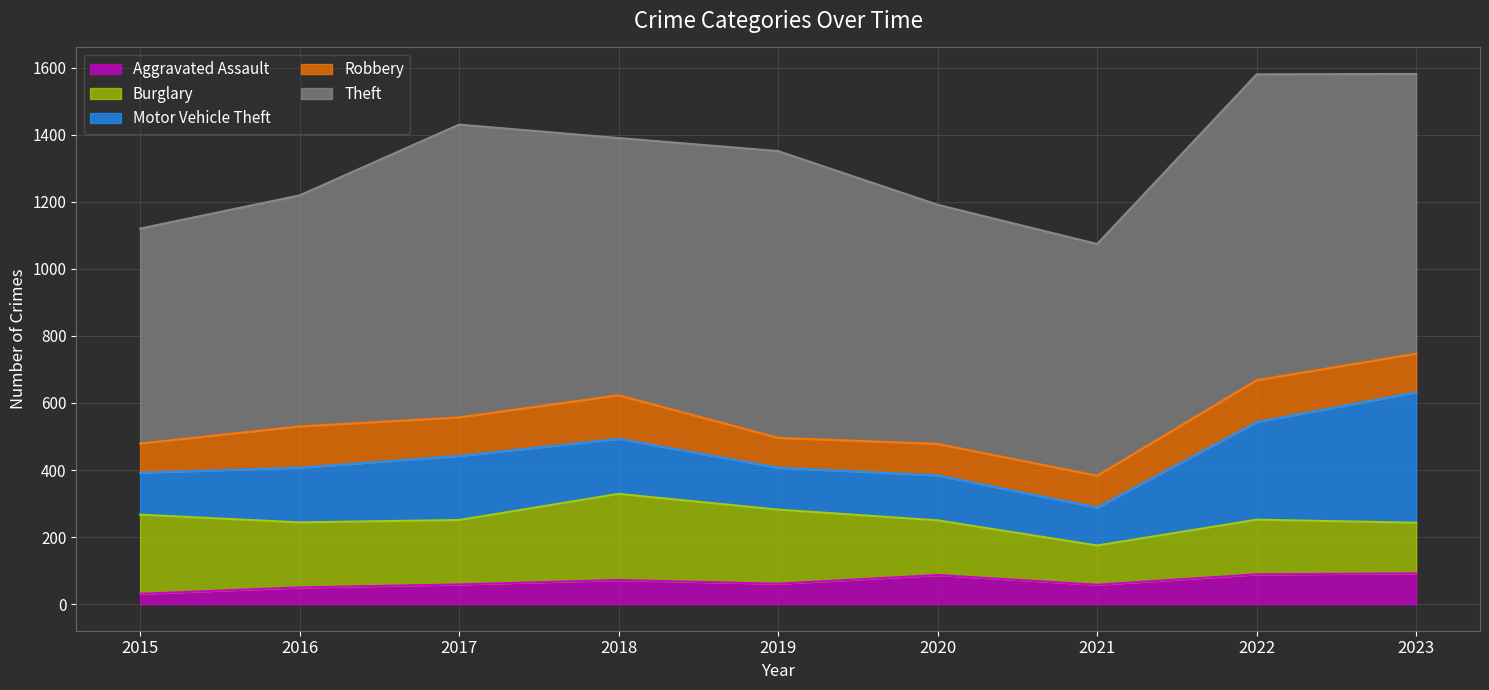

Rank the series at 2021 from lowest to highest value.

Aggravated Assault, Robbery, Motor Vehicle Theft, Burglary, Theft